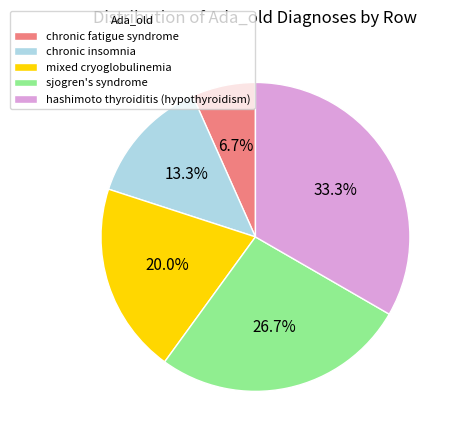

Rank the categories by value from highest to lowest.

hashimoto thyroiditis (hypothyroidism), sjogren's syndrome, mixed cryoglobulinemia, chronic insomnia, chronic fatigue syndrome